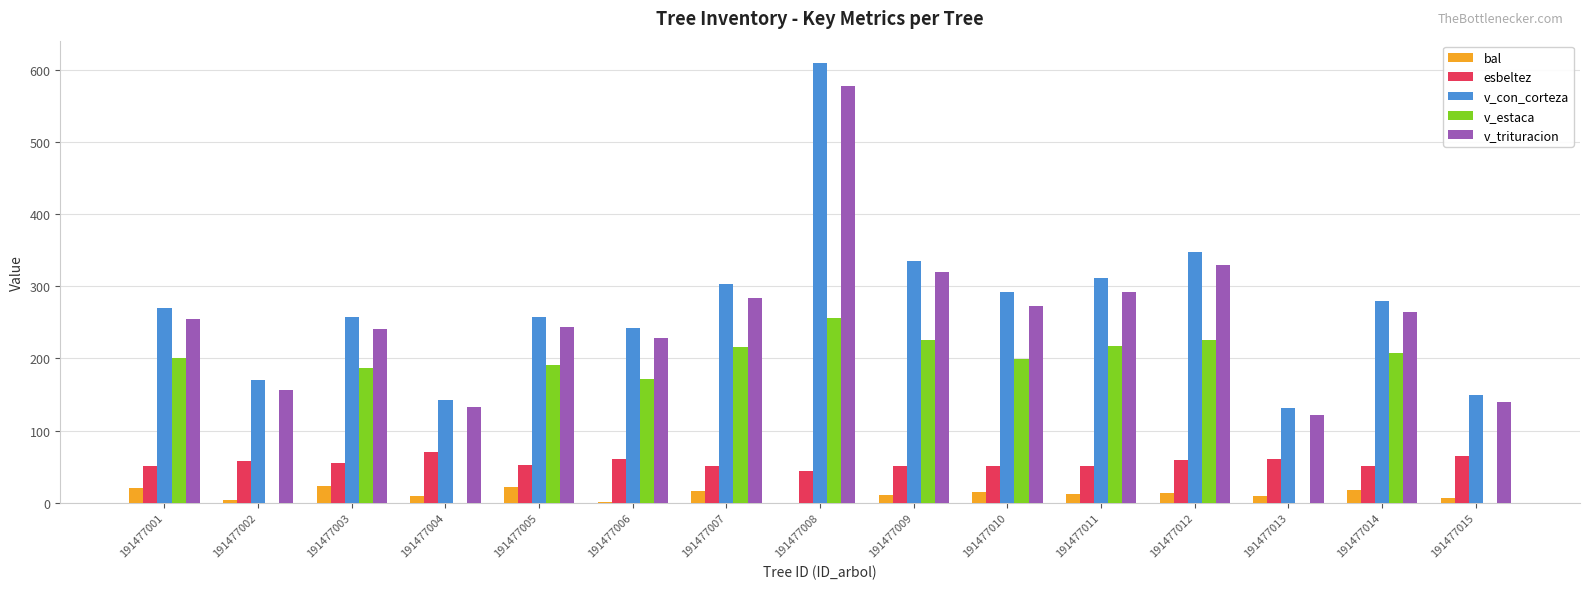

What is the highest value of the v_estaca series?

255.9